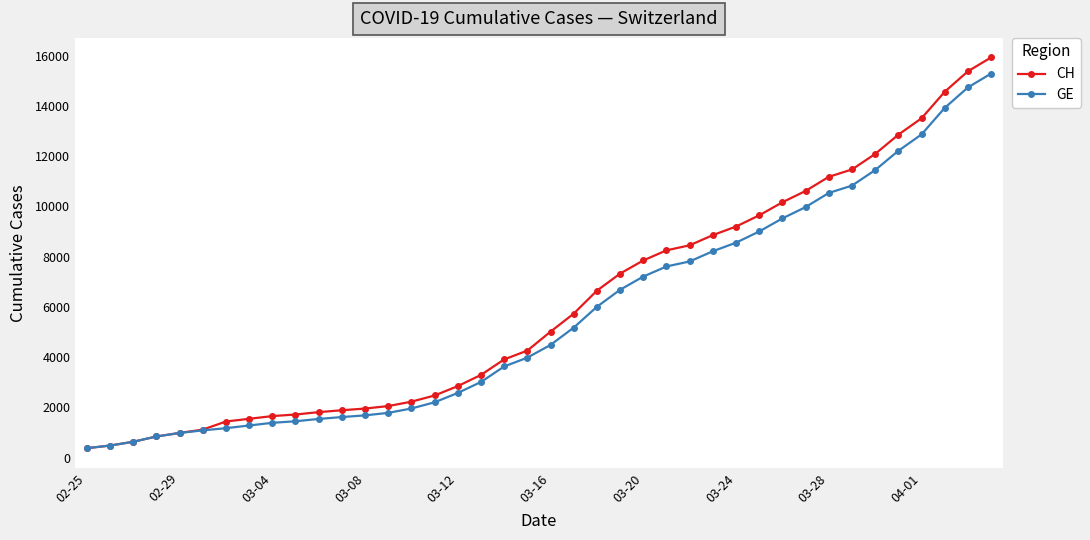

How many categories are shown in the chart?

40